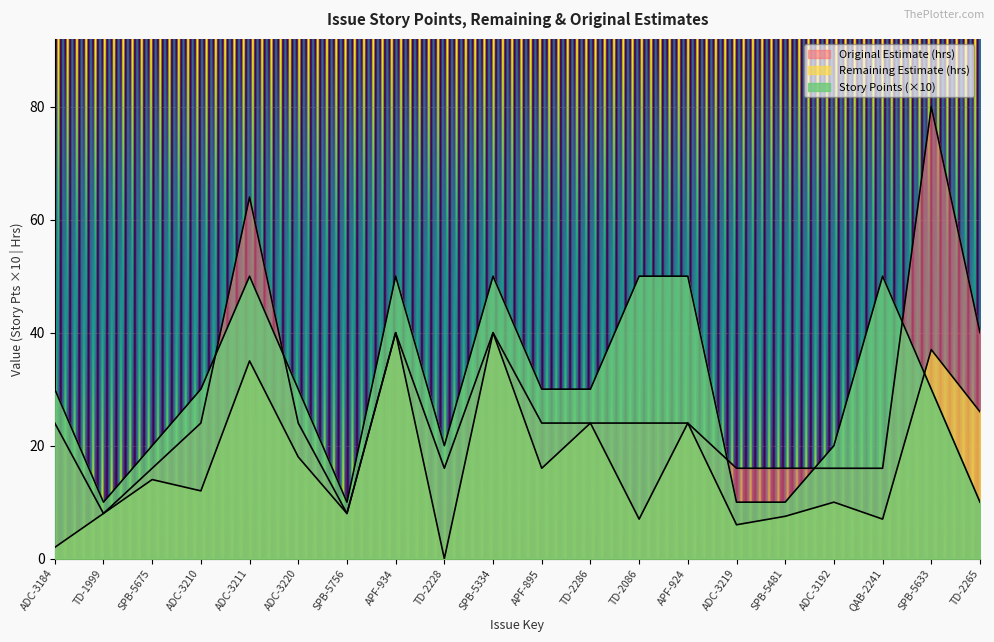

The Remaining Estimate series shows 7.5 at SPB-5481. True or false?

True